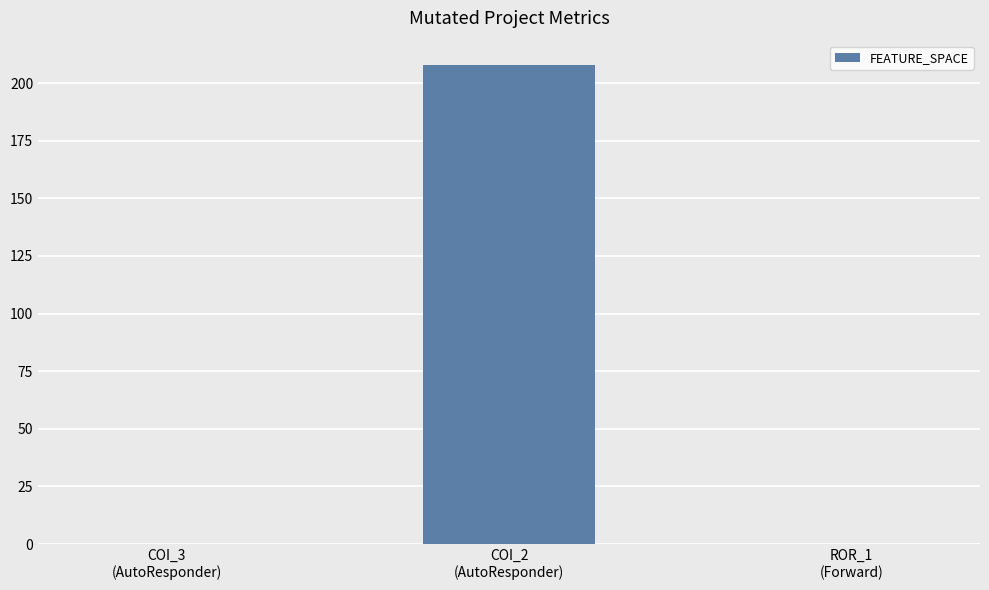

True or false: the data shows 0 at COI_3
(AutoResponder).

True